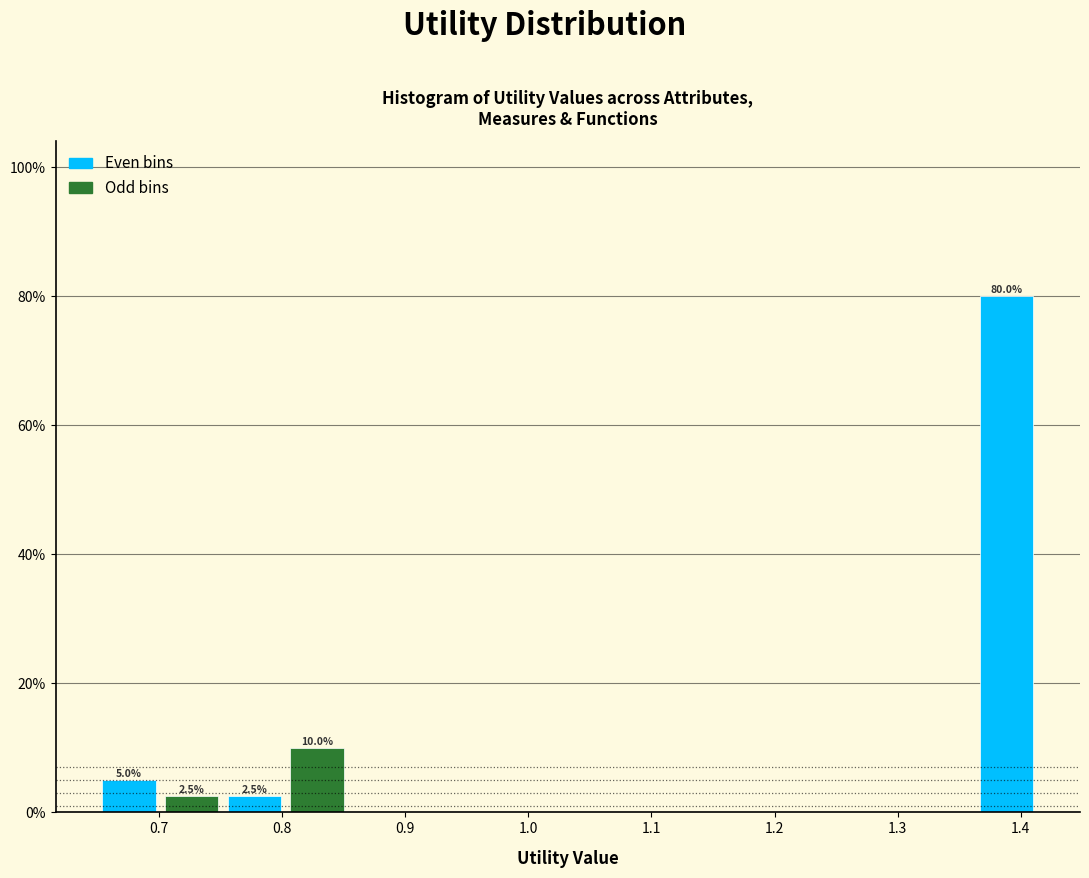

Over which range of the x-axis is the bar tallest?

1.36 to 1.41